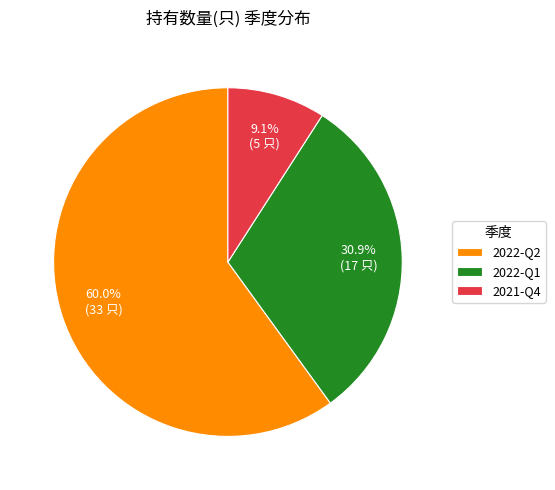

Approximately how many times larger is the value at 2022-Q2 compared to 2022-Q1?

1.9